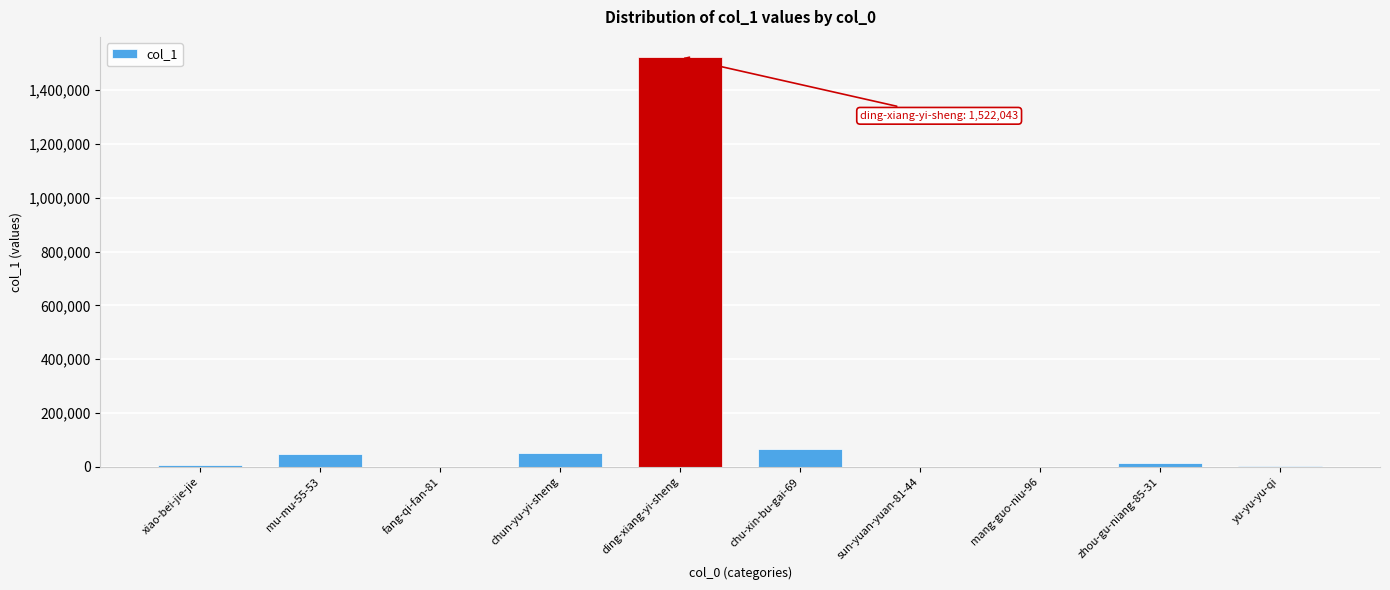

Is it true that the value at mu-mu-55-53 is 45988?

True